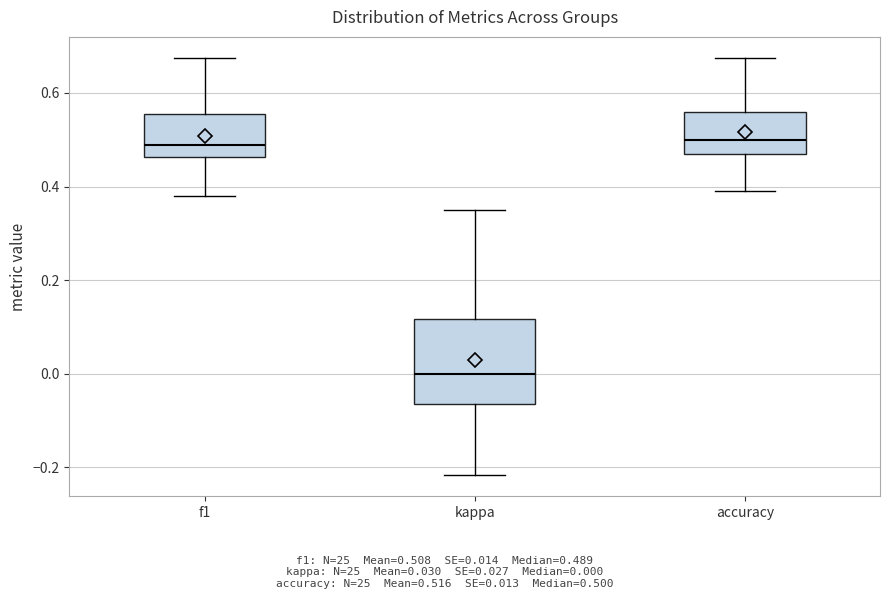

Where is the lower edge of the box for accuracy on the y-axis? The values are not printed on the chart, so give them approximately, as read against the axis.

0.46